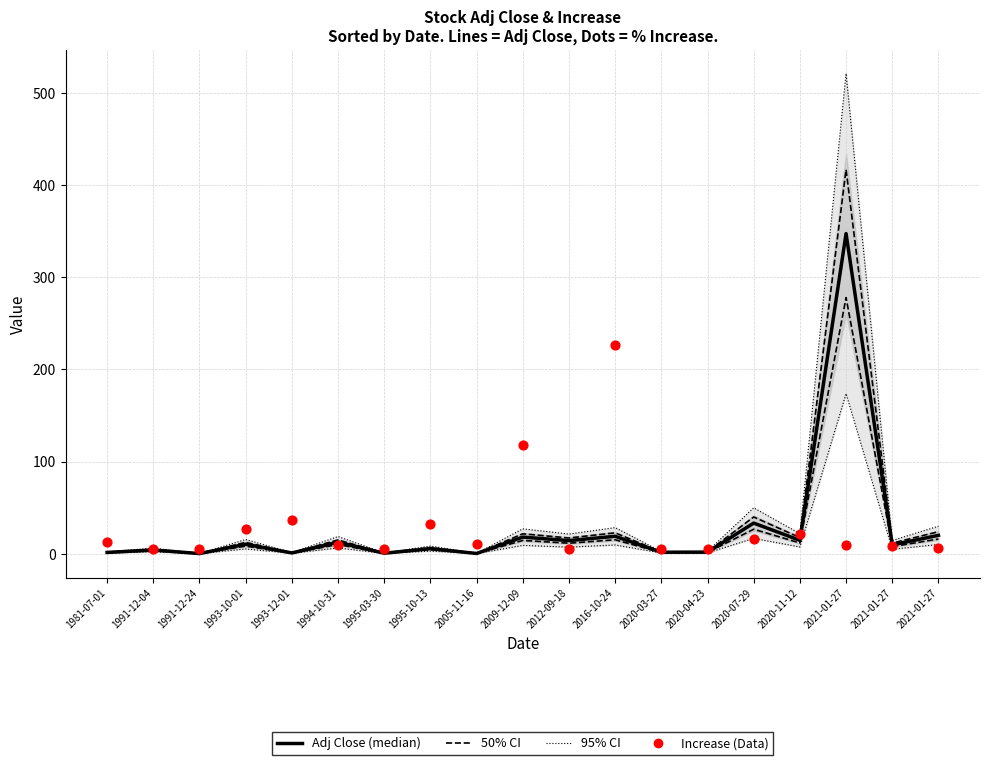

At which category is the sum across all series the highest?

2021-01-27